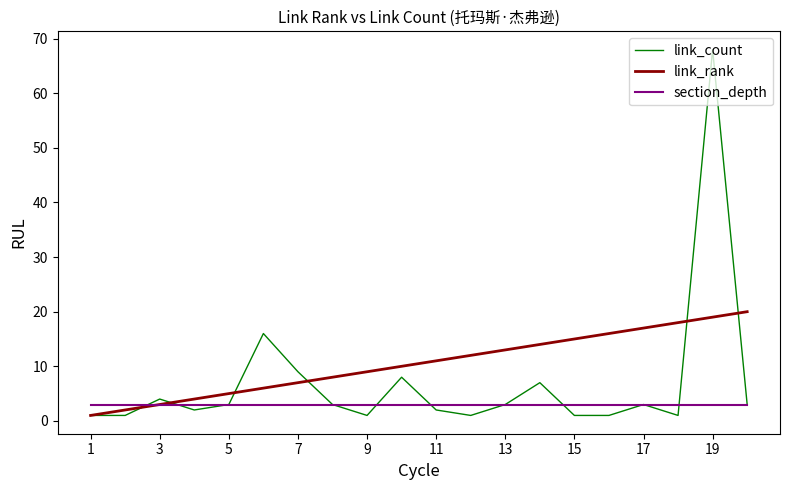

What is the greatest value displayed?

68